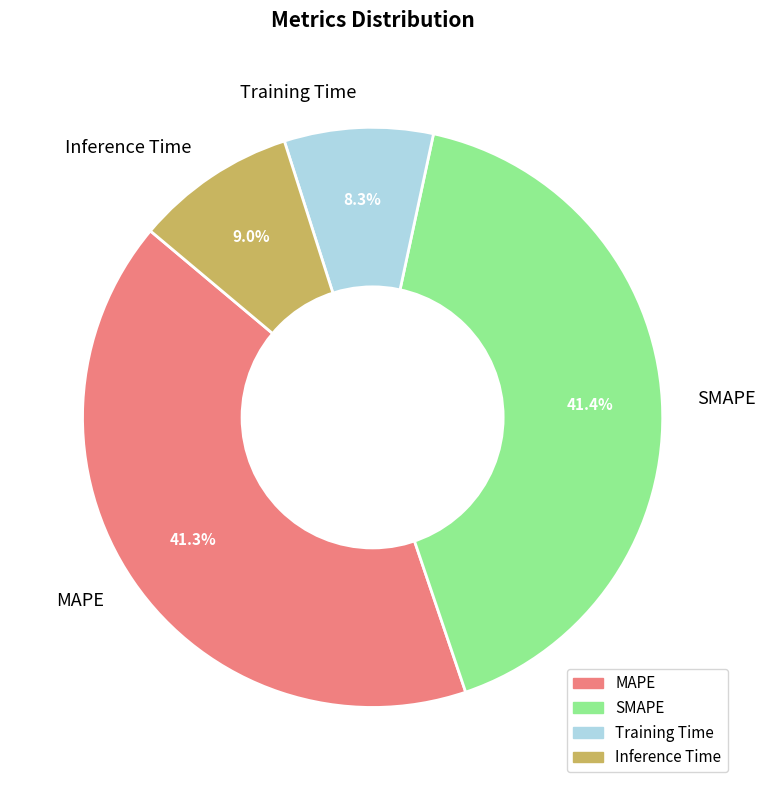

Which category has the smallest portion of the pie?

Training Time